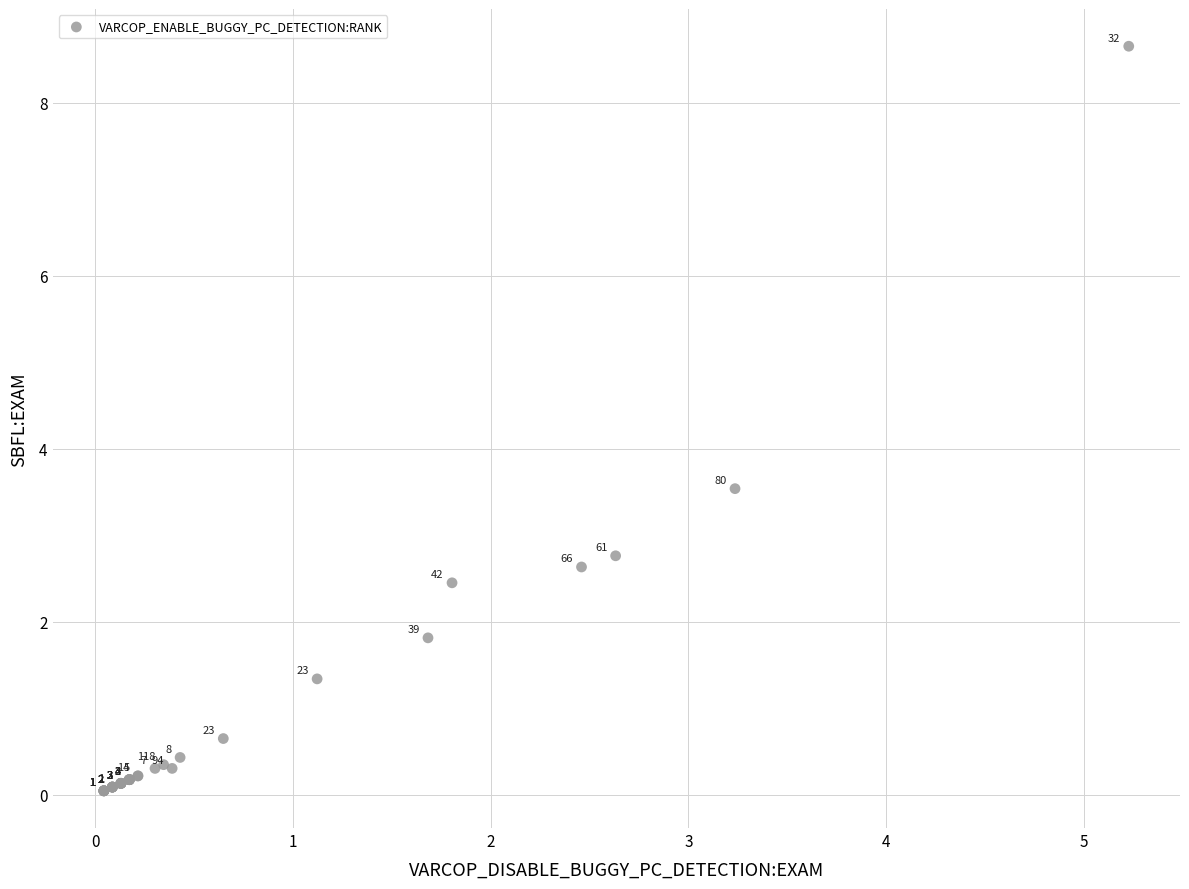

What Y value in the scatter plot is closest to 4?

3.5